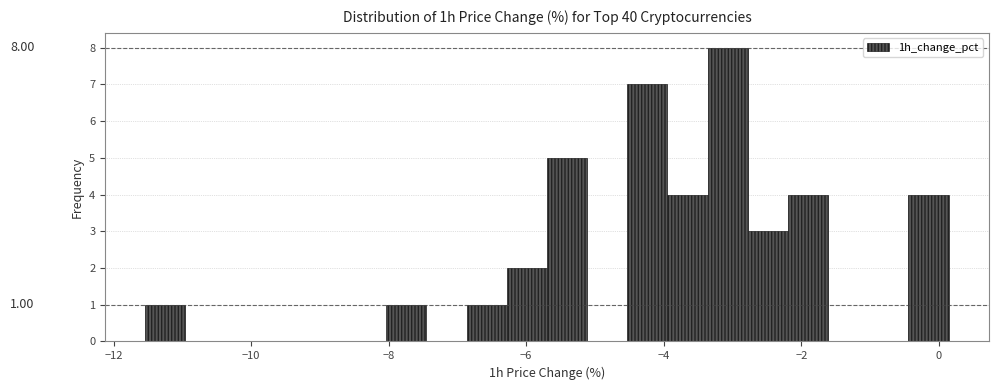

Around what value on the x-axis is the tallest bar? Give the approximate position of its centre, as read against the axis.

-3.0